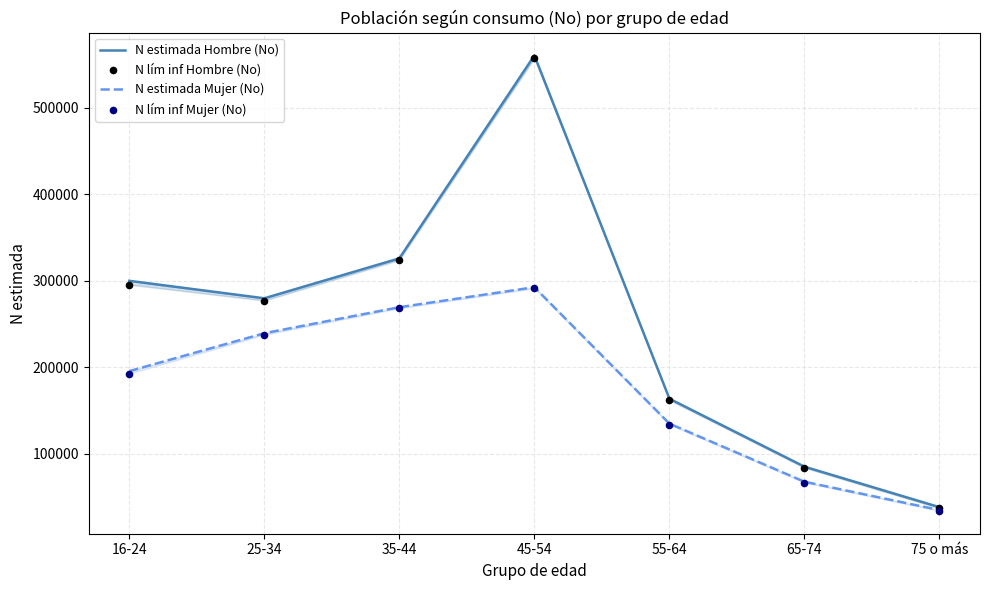

At how many categories does at least one series exceed 38243?

7